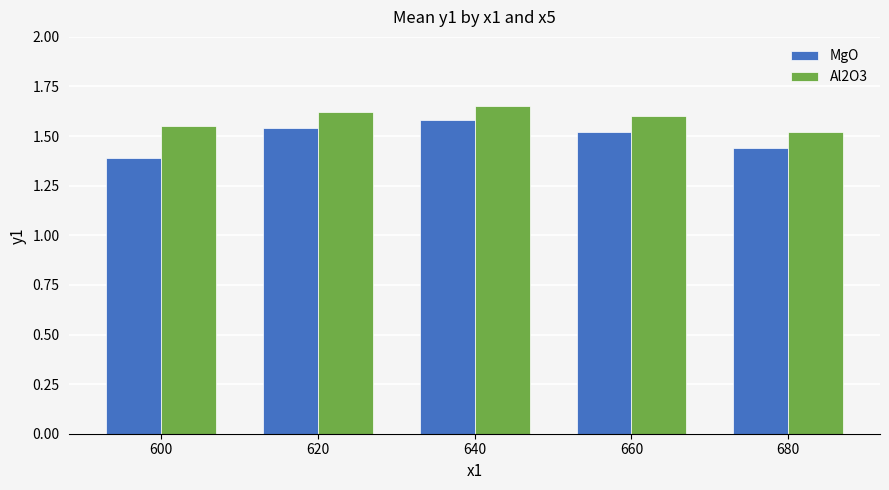

Where is MgO nearest to the value 1?

600